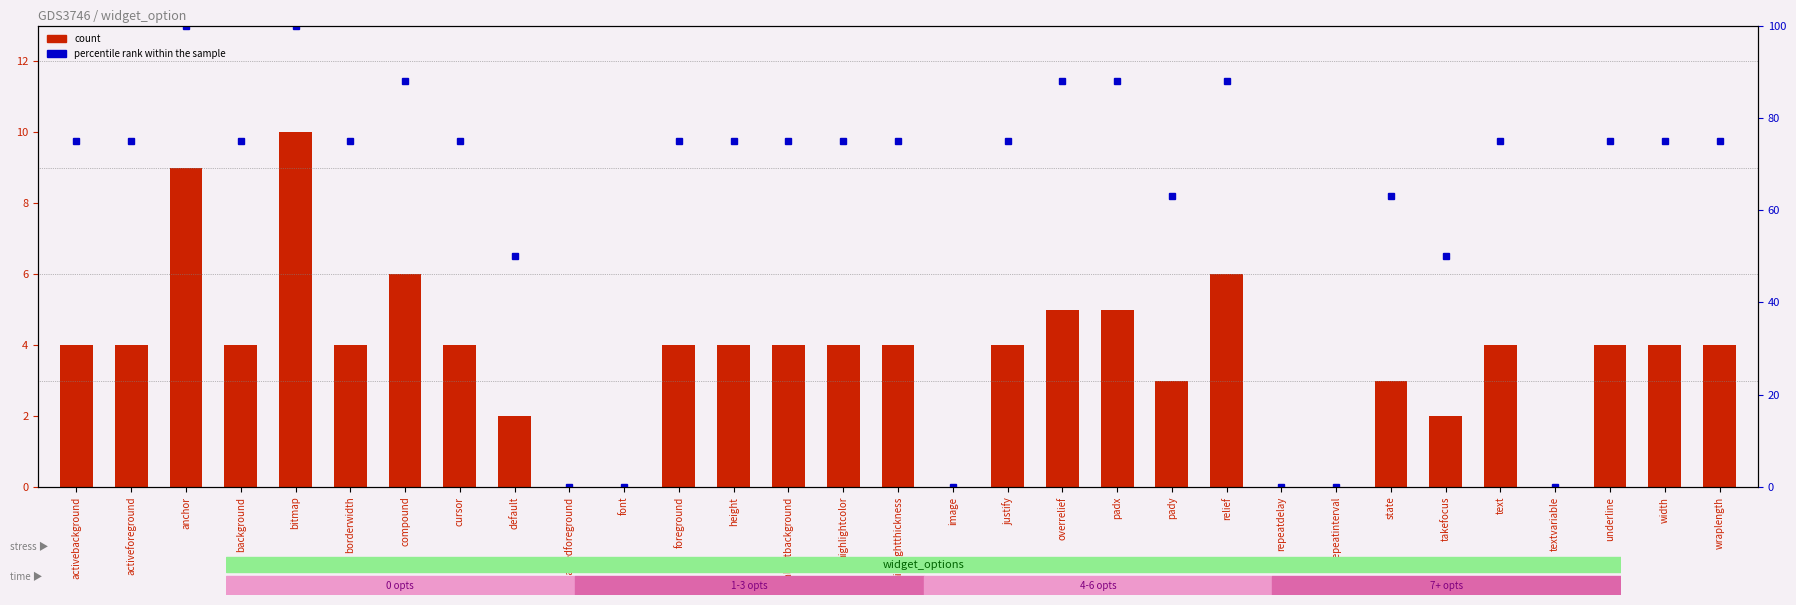

What is the value of the percentile rank within the sample bar at the 9th from the left?

50